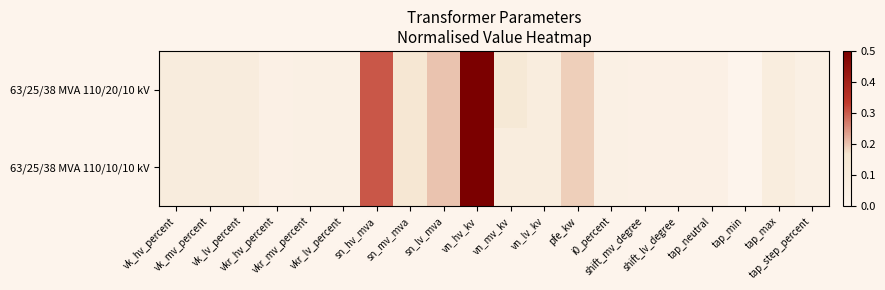

Which category has the highest value across all series?

vn_hv_kv